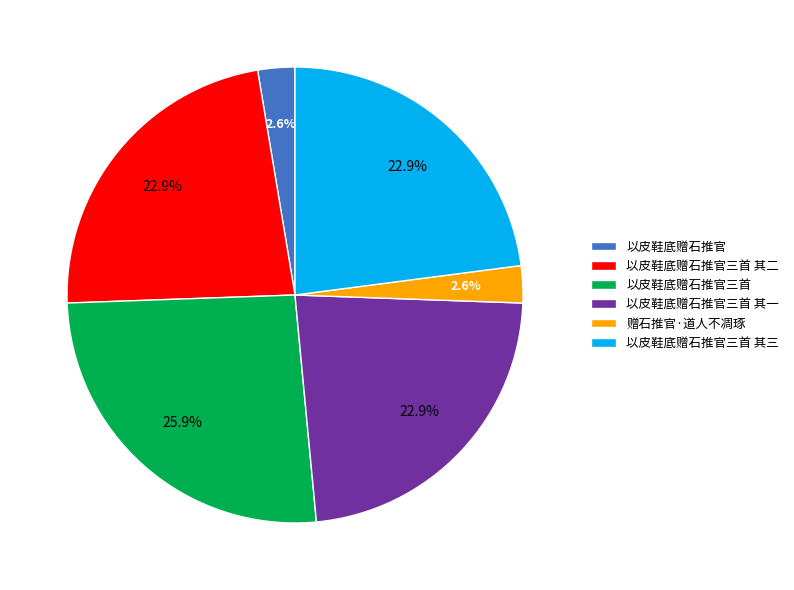

Which has a higher value, 以皮鞋底赠石推官三首 其三 or 以皮鞋底赠石推官?

以皮鞋底赠石推官三首 其三